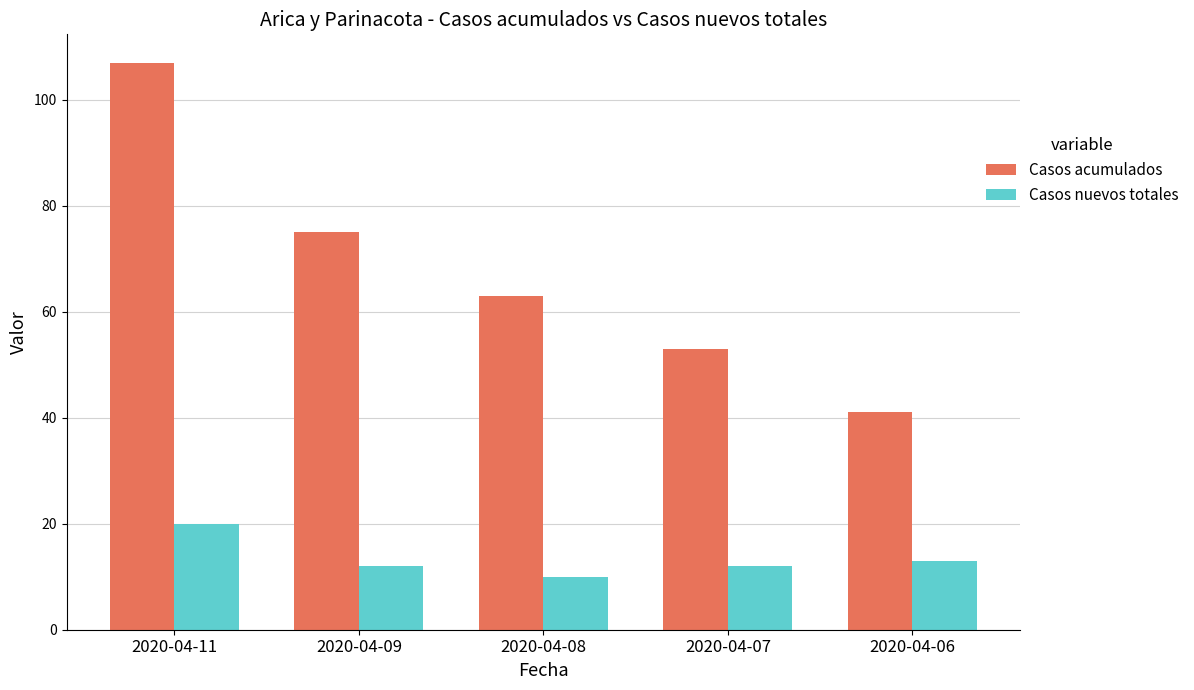

What is the difference between the highest and lowest values at 2020-04-09?

63